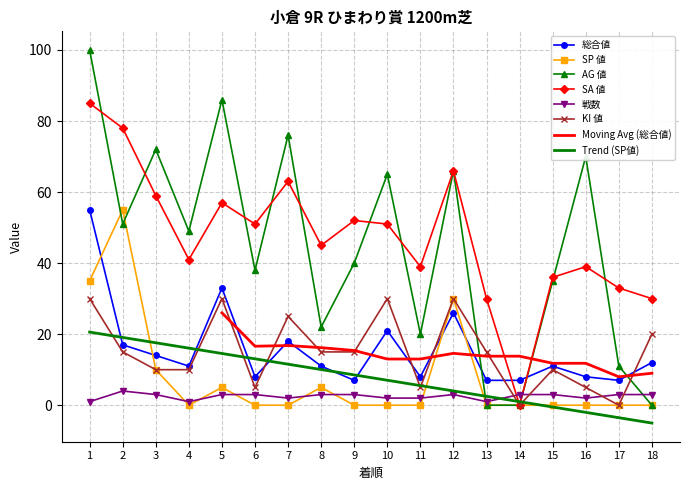

Read the 戦数 value at 16.

2.0